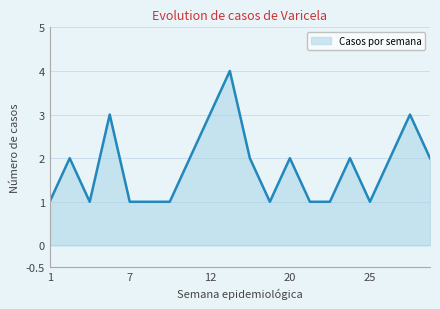

What is the difference between the maximum and minimum values?

3